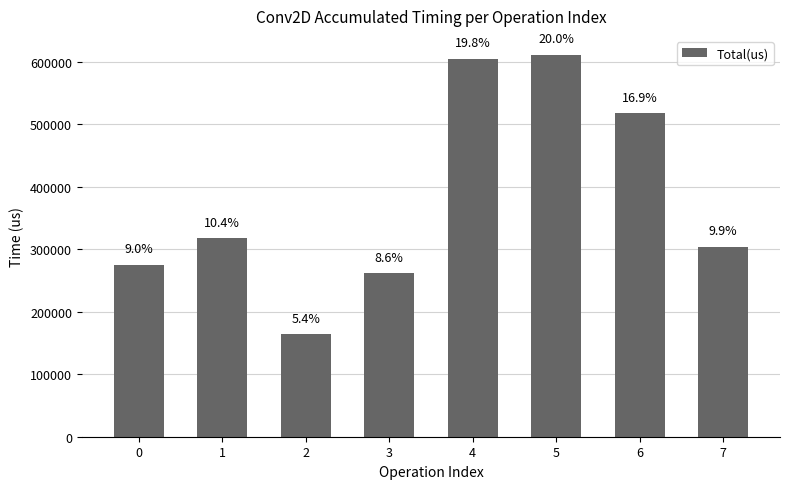

Which has a higher value, 1 or 7?

1